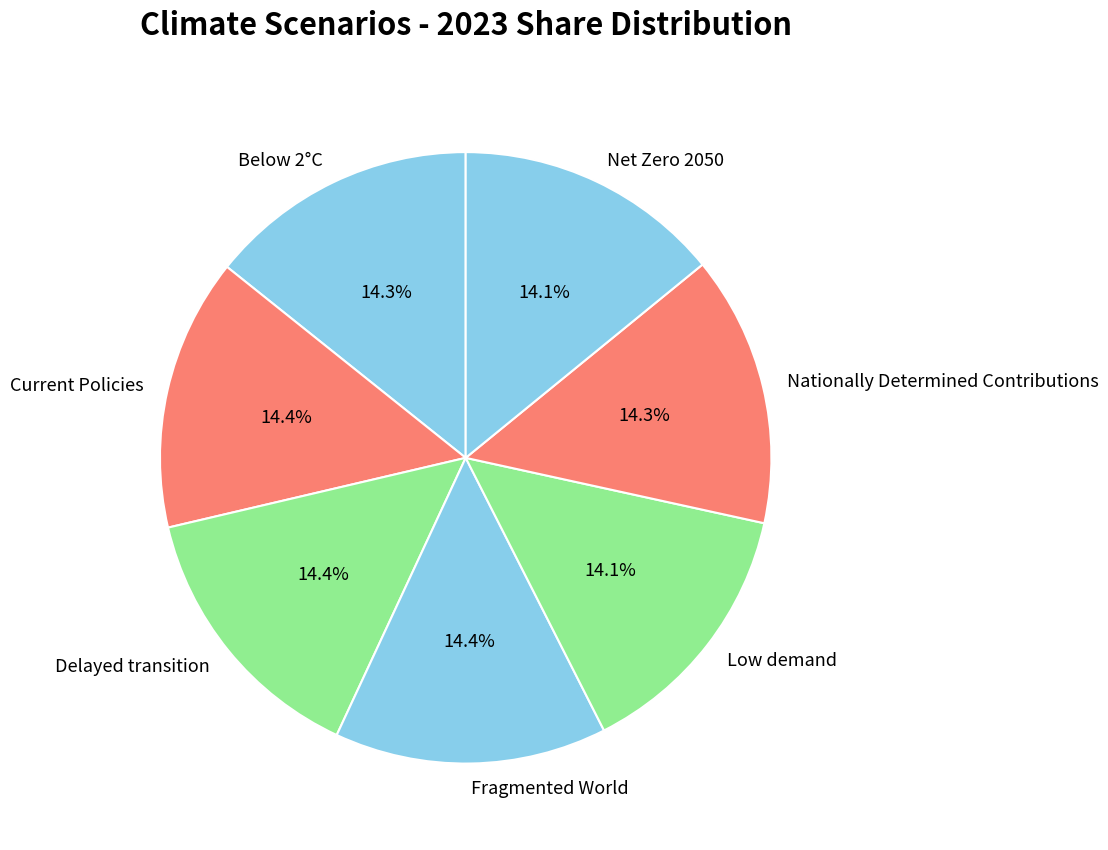

Is there a majority slice in this chart?

No